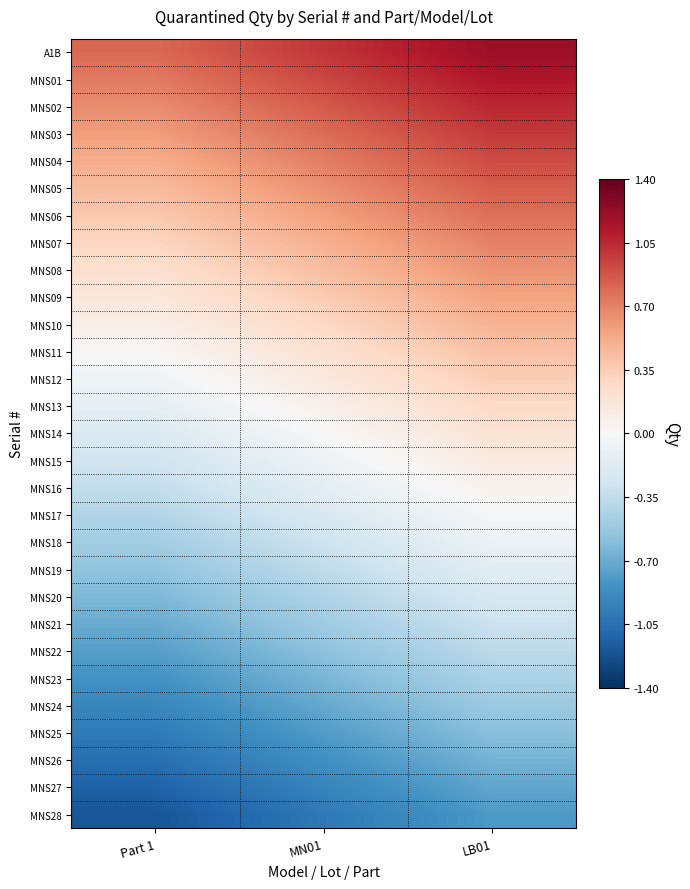

Rank the series at MN01 from highest to lowest value.

A1B, MNS01, MNS02, MNS03, MNS04, MNS05, MNS06, MNS07, MNS08, MNS09, MNS10, MNS11, MNS12, MNS13, MNS14, MNS15, MNS16, MNS17, MNS18, MNS19, MNS20, MNS21, MNS22, MNS23, MNS24, MNS25, MNS26, MNS27, MNS28